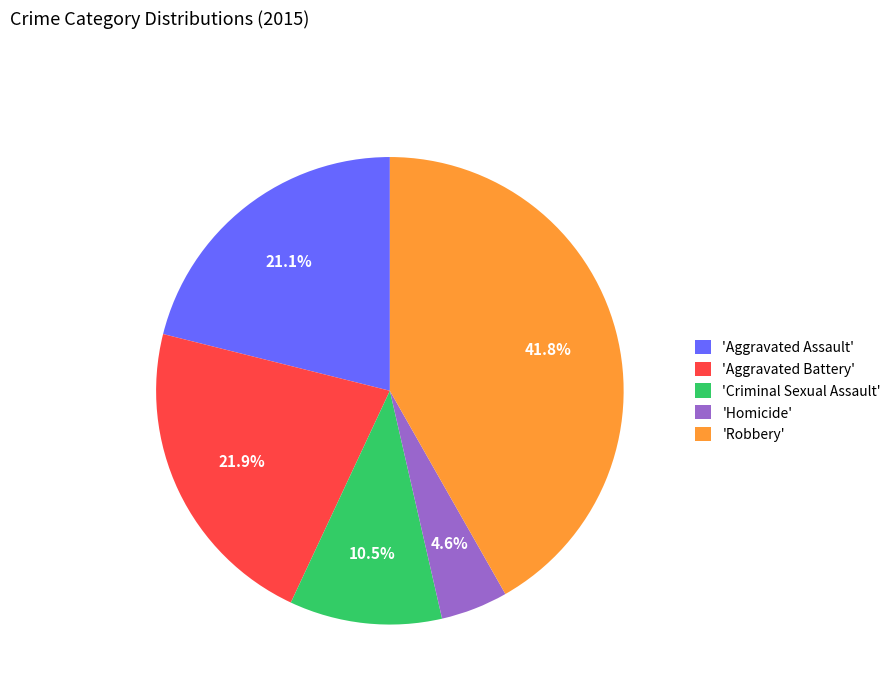

Does 'Criminal Sexual Assault' represent more than half of the total?

No